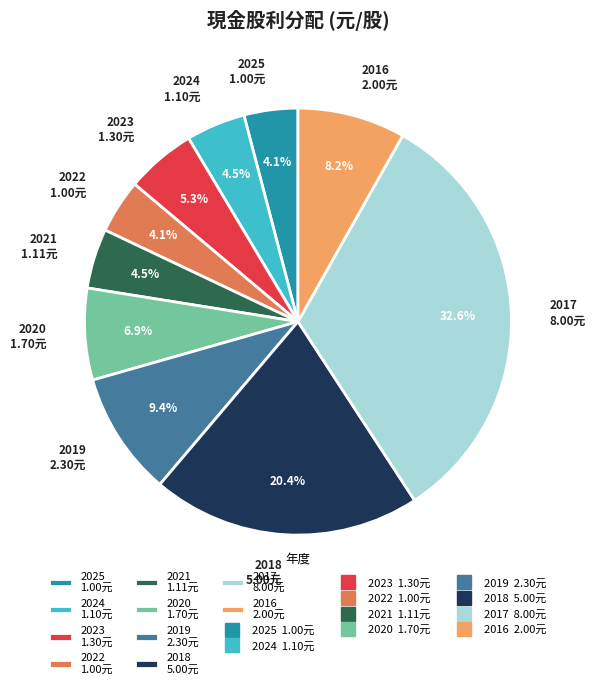

The 2017 slice represents 39% of the pie. True or false?

False